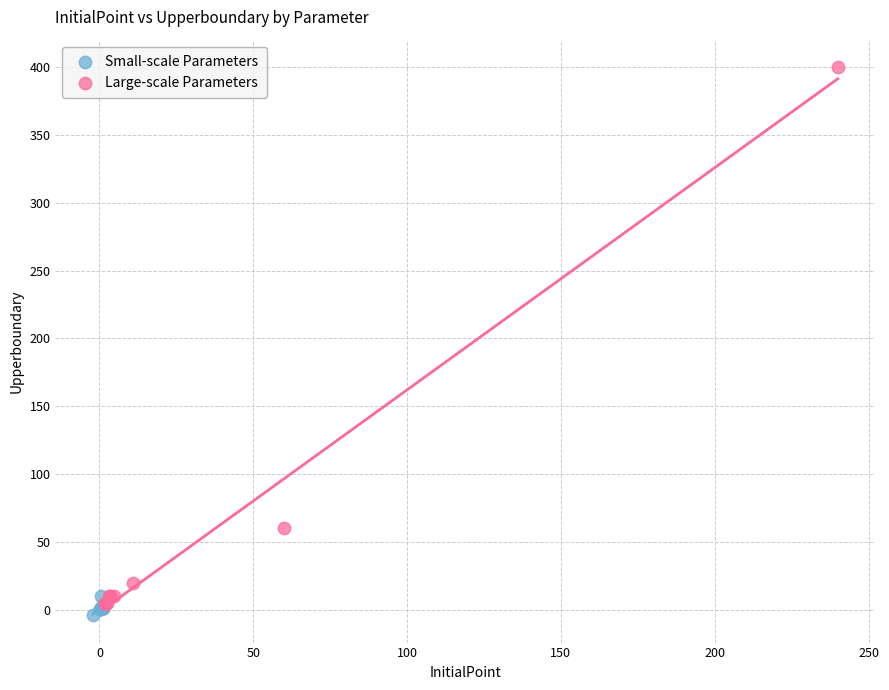

What are all the series names shown in the legend?

Small-scale Parameters, Large-scale Parameters